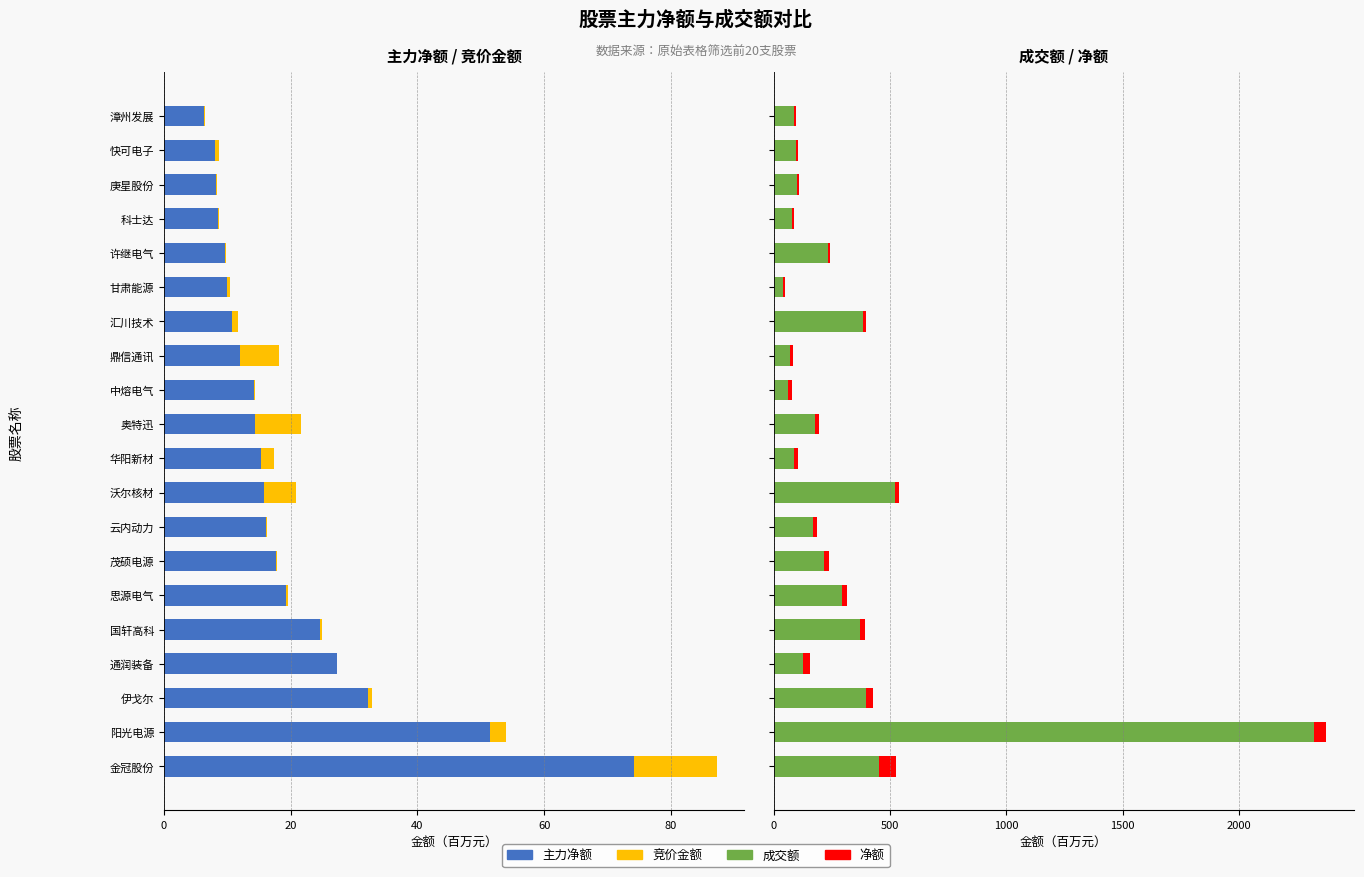

What is the difference between the 净额 values at 漳州发展 and 快可电子?

1.8